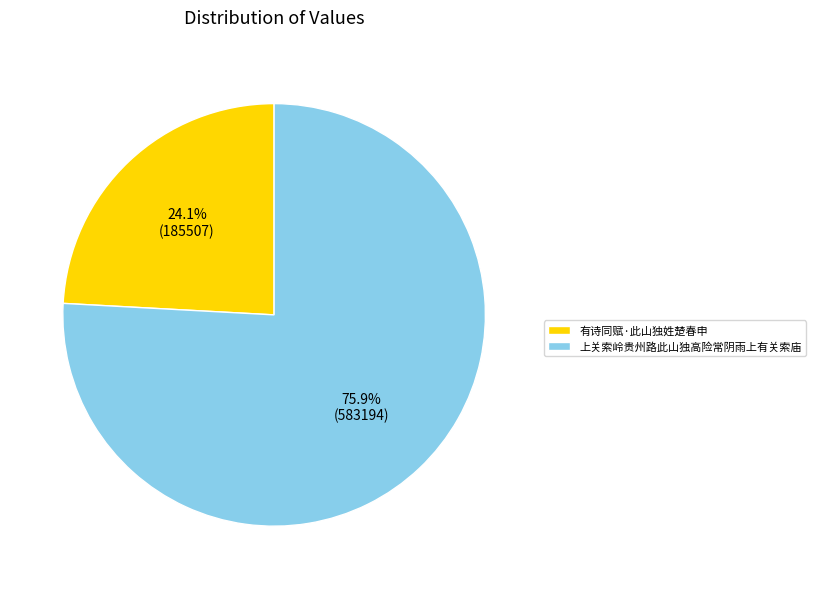

Combined, do 上关索岭贵州路此山独高险常阴雨上有关索庙 and 有诗同赋·此山独姓楚春申 account for over 50%?

Yes